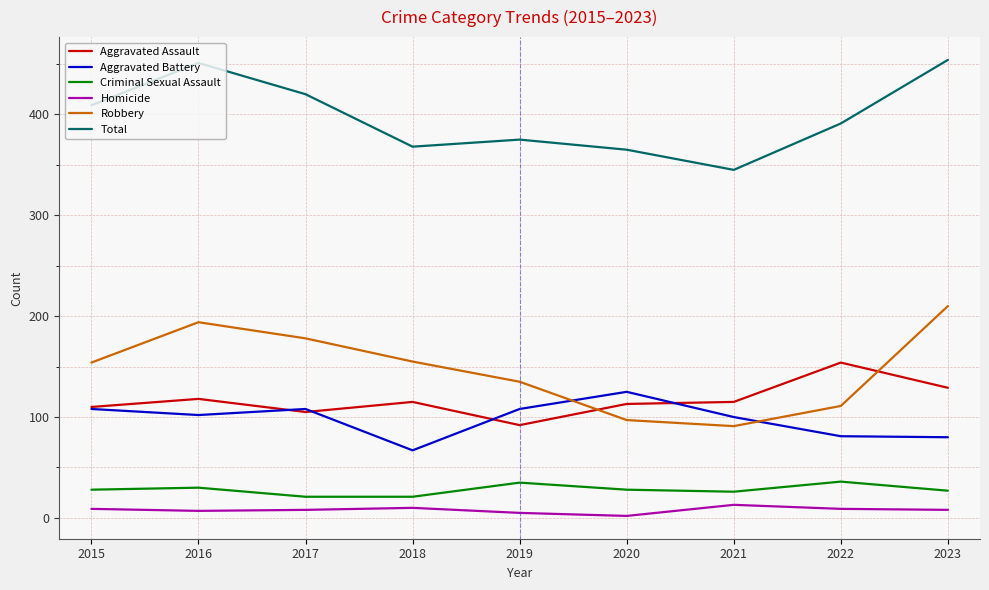

Which series has the largest total across all categories?

Total